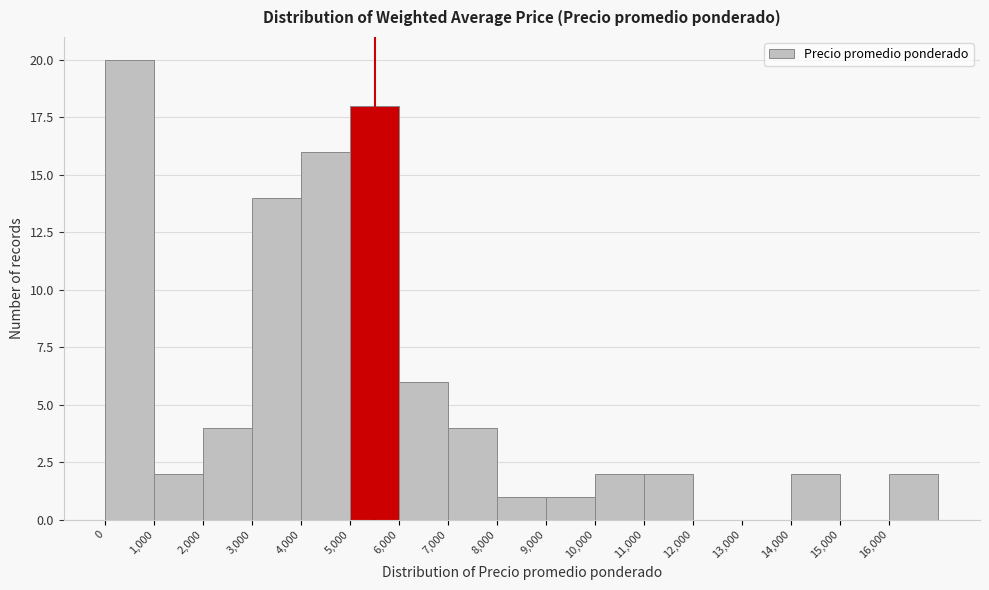

Reading left to right, transcribe this chart: for each bar, give the range it covers on the x-axis and its height. The values are not printed on the chart, so give them approximately, as read against the axis.

0 to 1000: 20
1000 to 2000: 2
2000 to 3000: 4
3000 to 4000: 14
4000 to 5000: 16
5000 to 6000: 18
6000 to 7000: 6
7000 to 8000: 4
8000 to 9000: 1
9000 to 10000: 1
10000 to 11000: 2
11000 to 12000: 2
12000 to 13000: 0
13000 to 14000: 0
14000 to 15000: 2
15000 to 16000: 0
16000 to 17000: 2